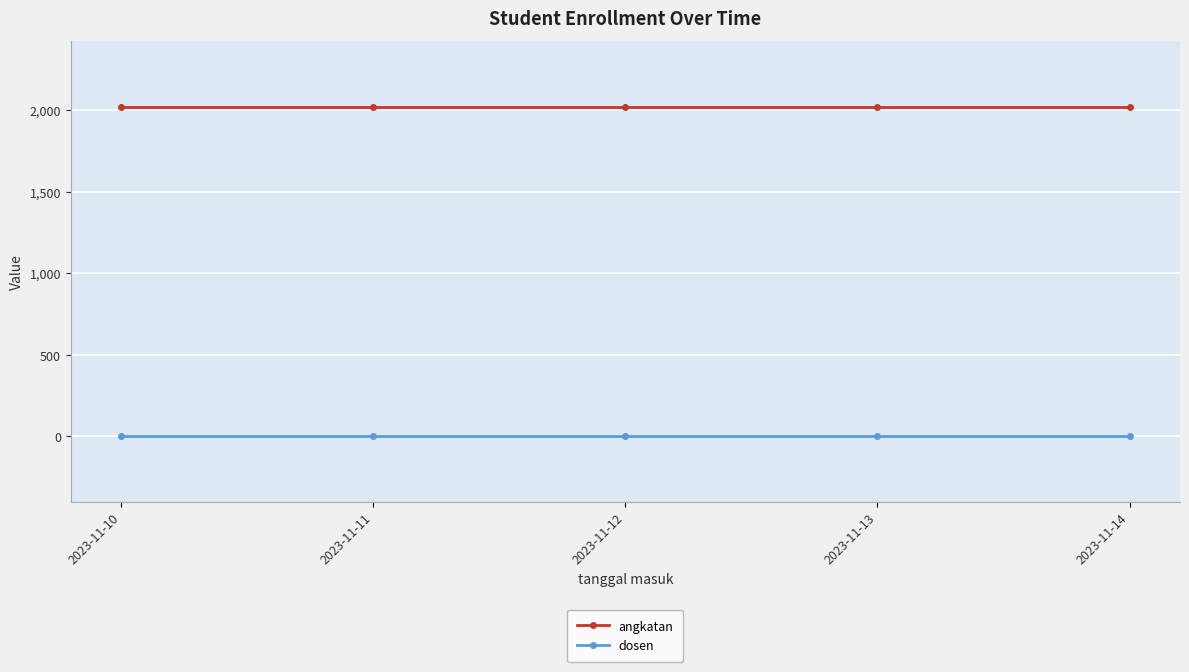

What is the sum of the angkatan values at 2023-11-10 and 2023-11-13?

4040